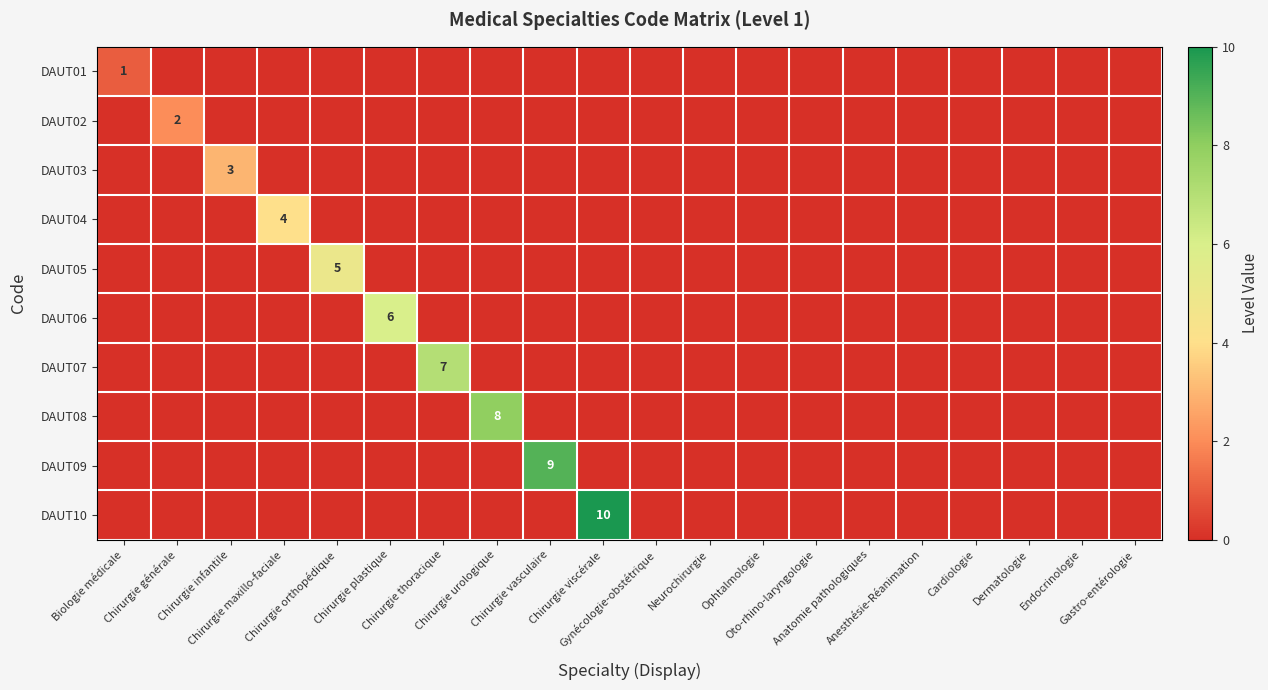

At which category is the sum across all series the highest?

Chirurgie viscérale